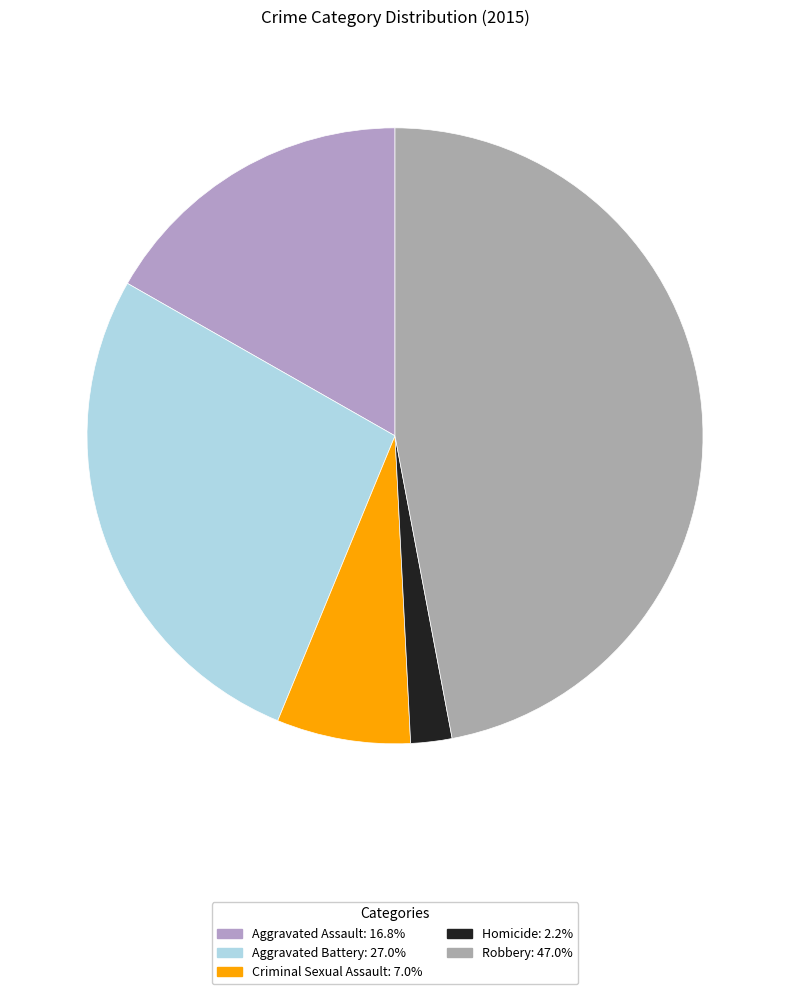

Count the number of slices in the pie.

5